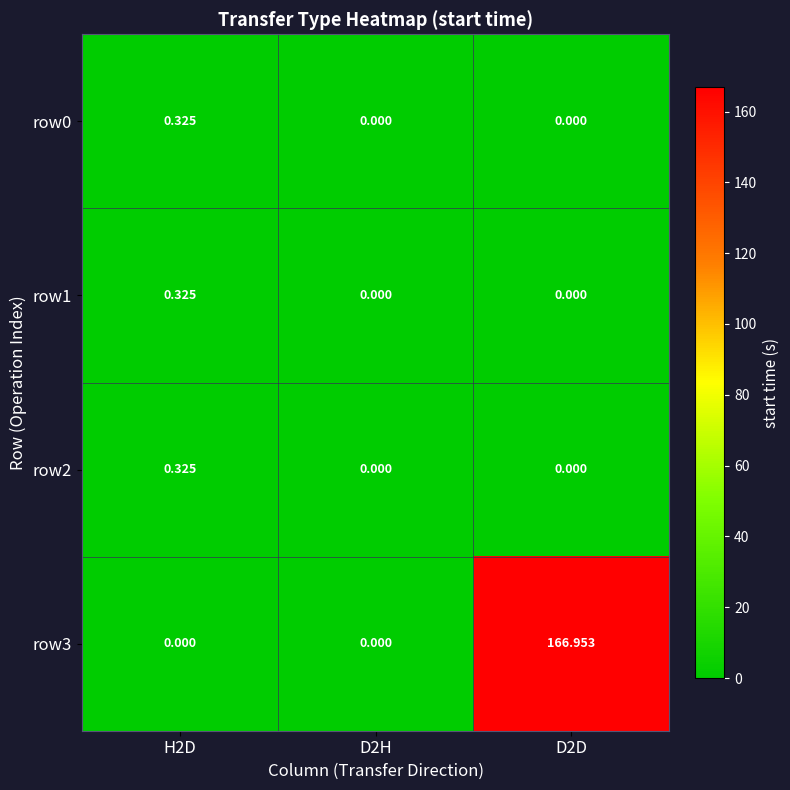

Is the value of row0 at D2D greater than the value of row1 at H2D?

No